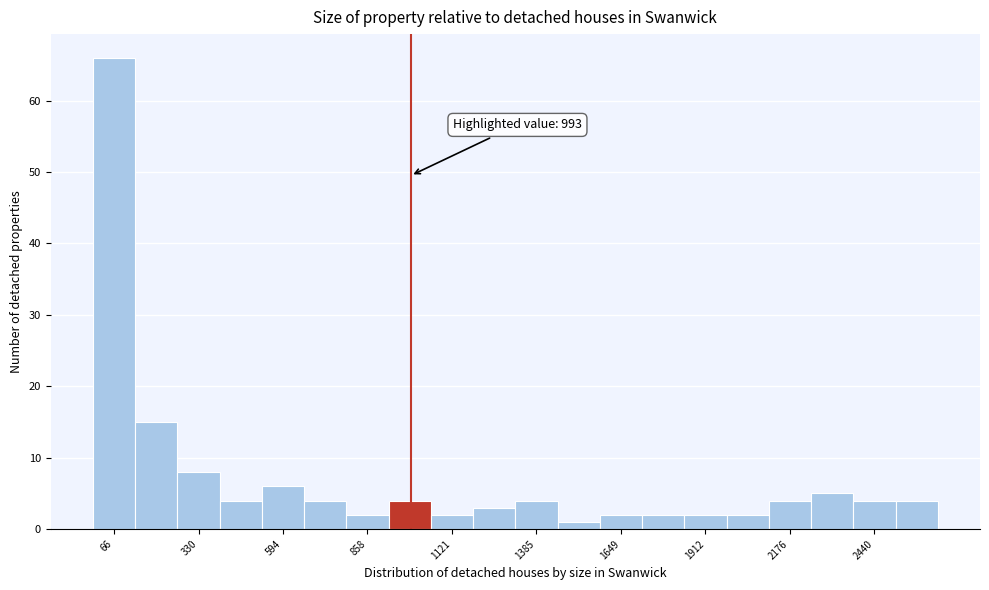

Read against the x-axis, roughly where is the centre of the tallest bar?

50